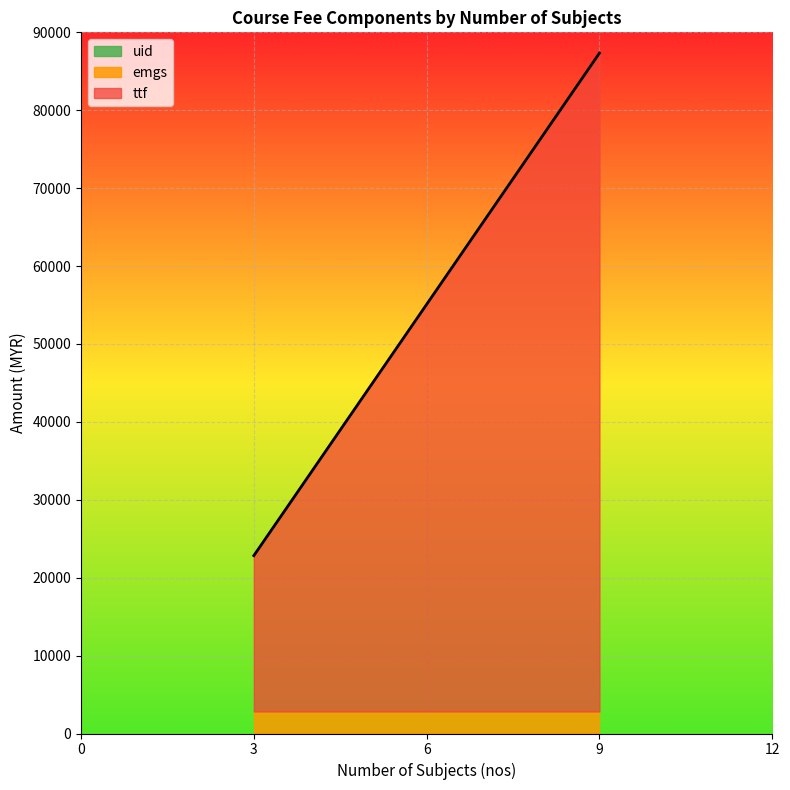

The uid series shows 55 at 9. True or false?

False